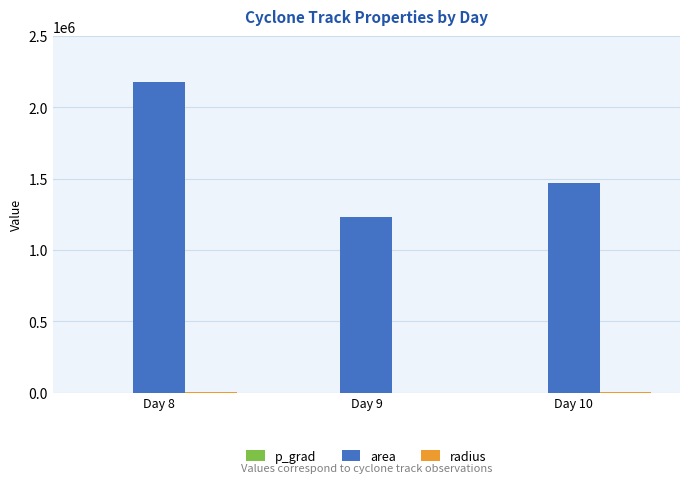

What is the maximum value for area?

2177500.0